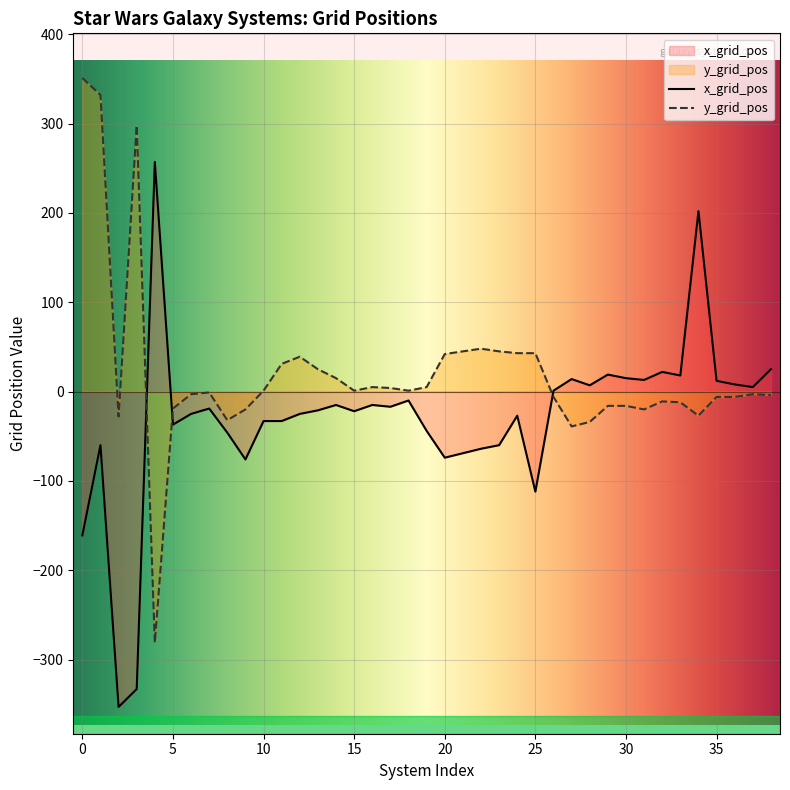

How many data points in y_grid_pos are above -1?

19